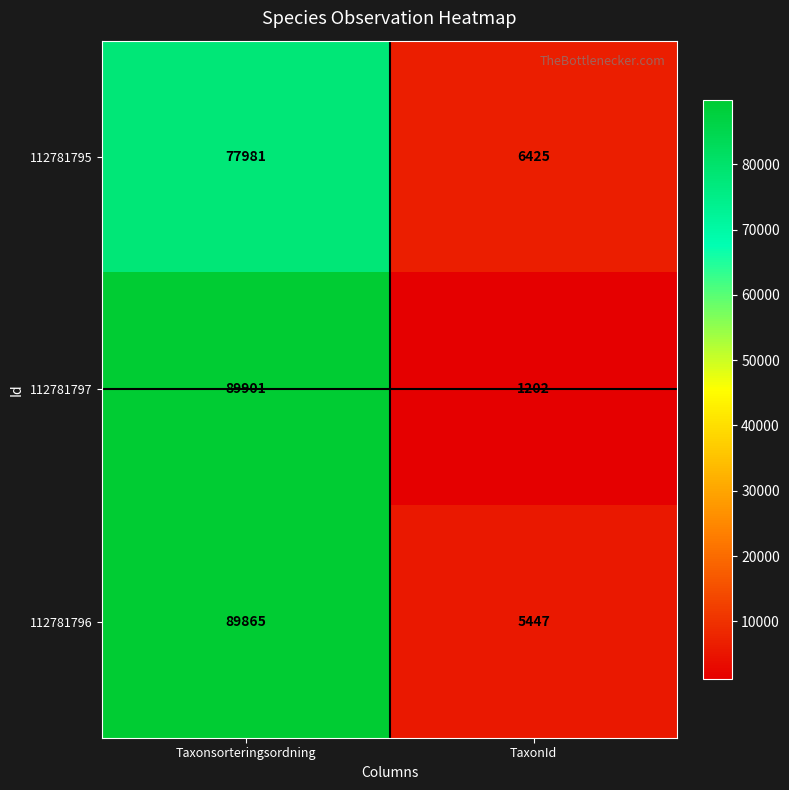

What is the lowest value of the 112781797 series?

1202